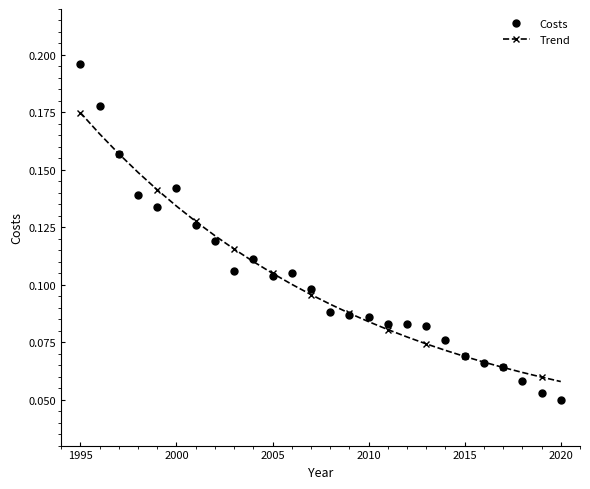

How many distinct data groups are displayed?

2